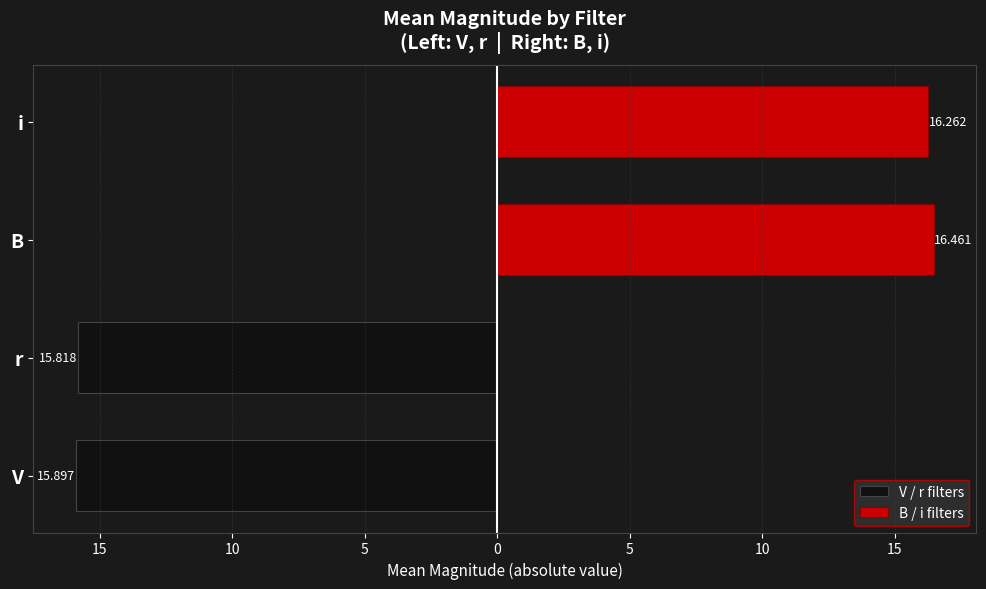

Rank the series by their average value, from highest to lowest.

B / i filters, V / r filters